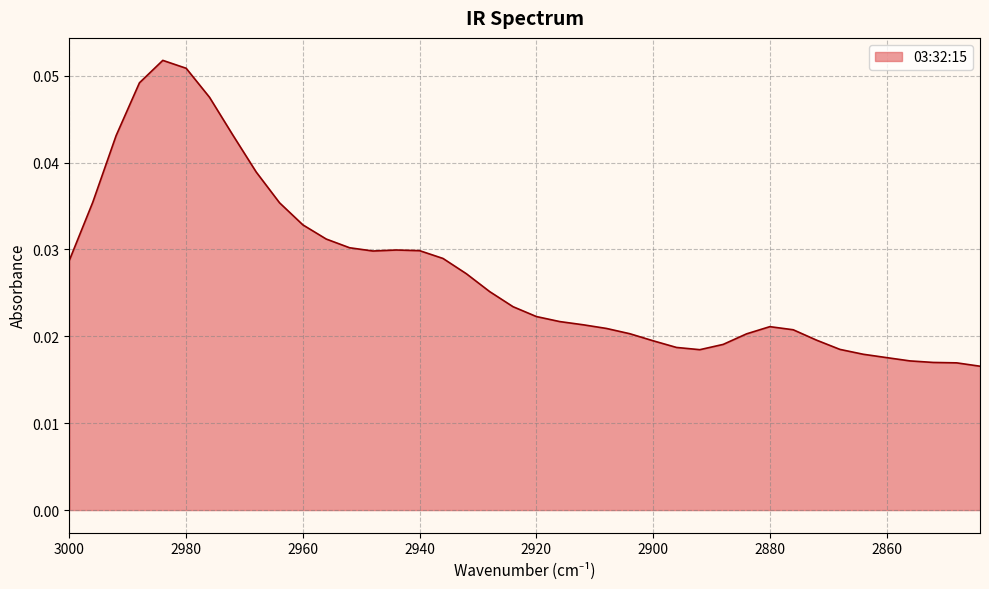

How many points are lower than both their immediate neighbors (excluding endpoints)?

2